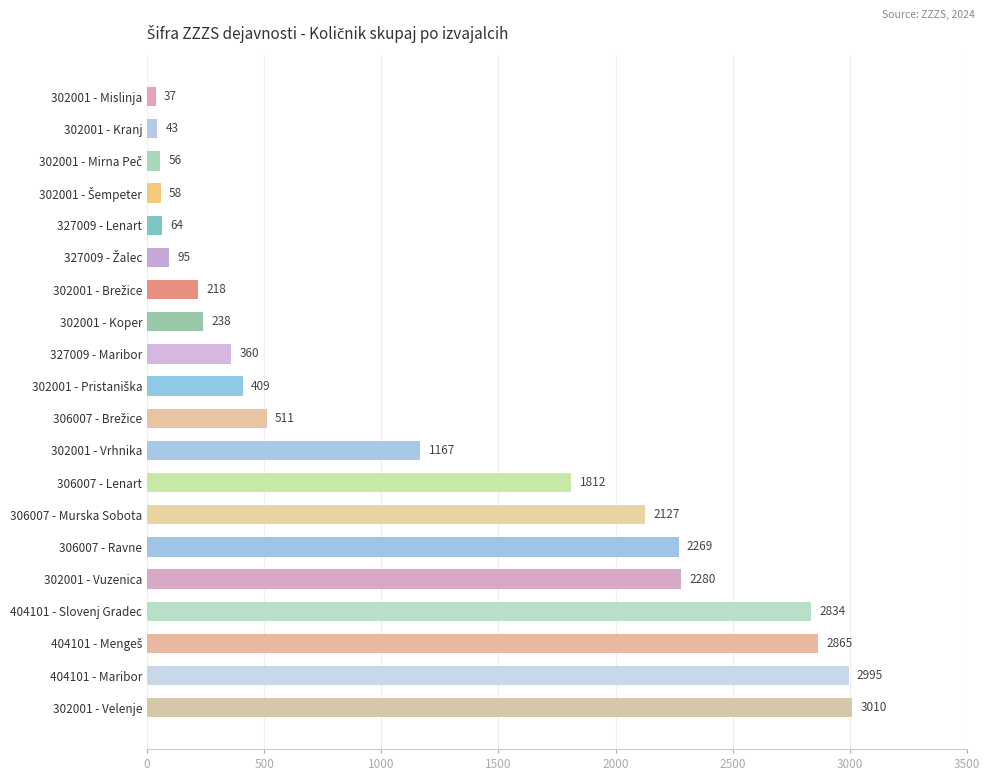

What is the minimum value shown in the chart?

37